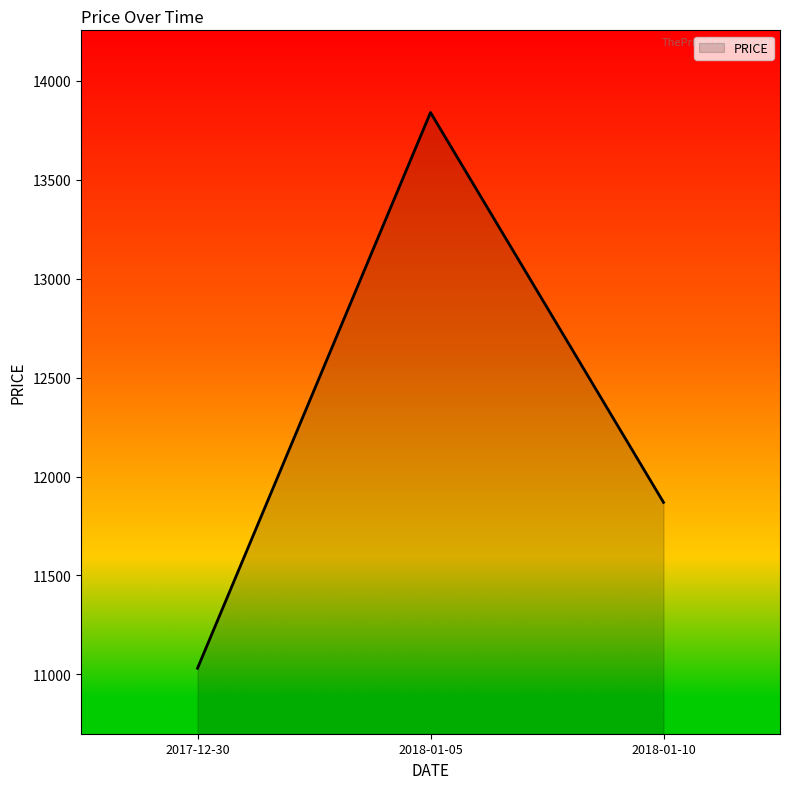

Approximately how many times larger is the value at 2018-01-10 compared to 2018-01-05?

0.9